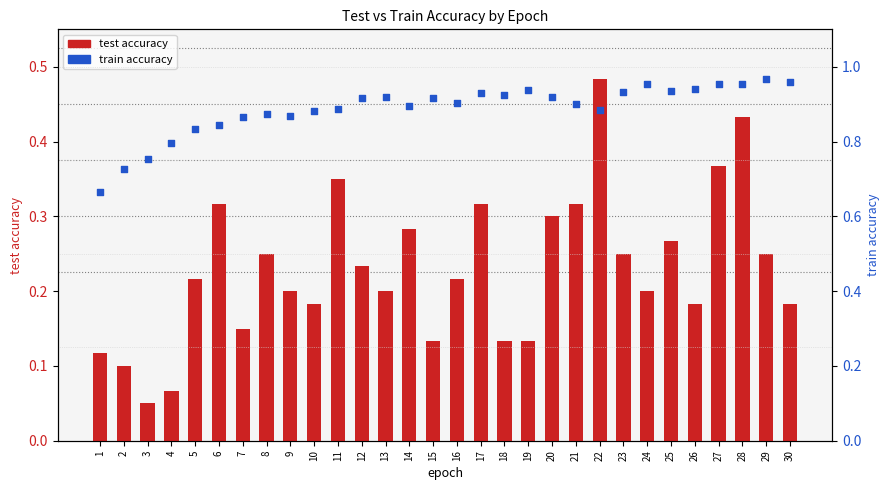

Which series has the largest total across all categories?

train accuracy (right axis)